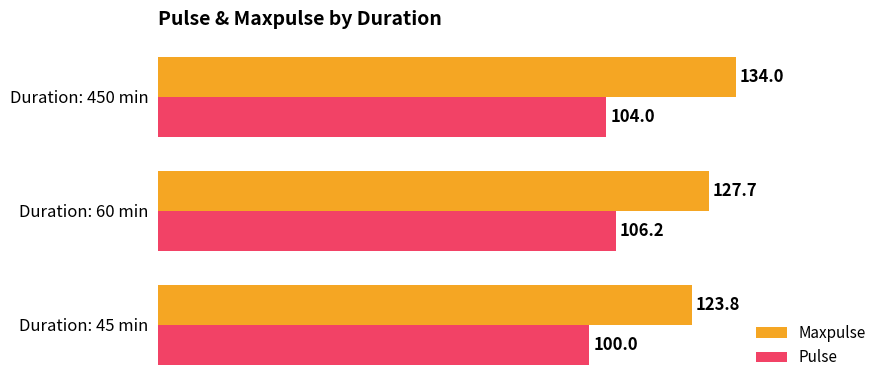

Rank the series by their maximum value, from highest to lowest.

Maxpulse, Pulse